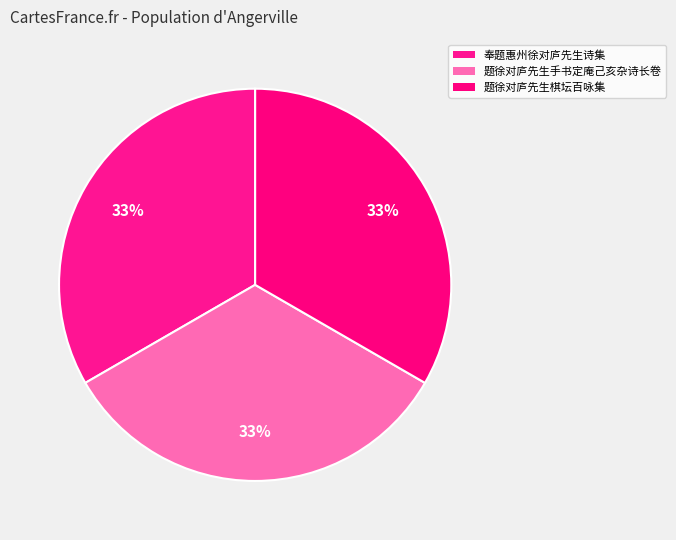

Which slice is the largest?

题徐对庐先生棋坛百咏集